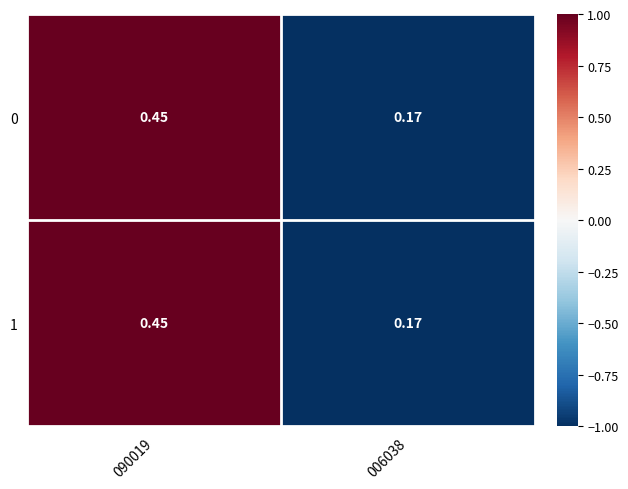

How many data points does each series have?

2